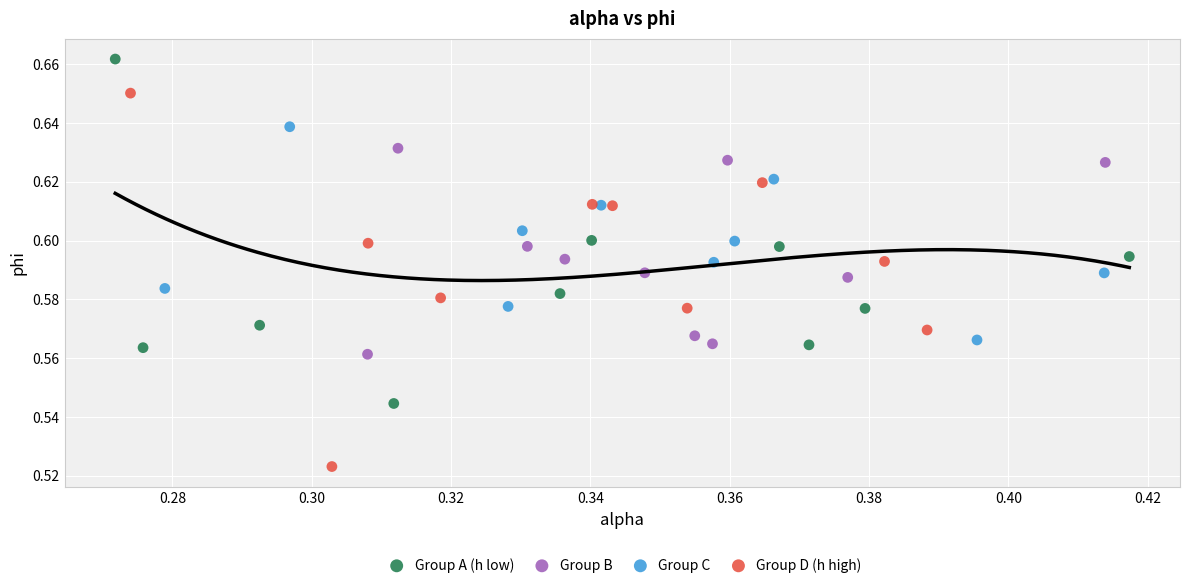

What are all the series names shown in the legend?

Group A (h low), Group B, Group C, Group D (h high)